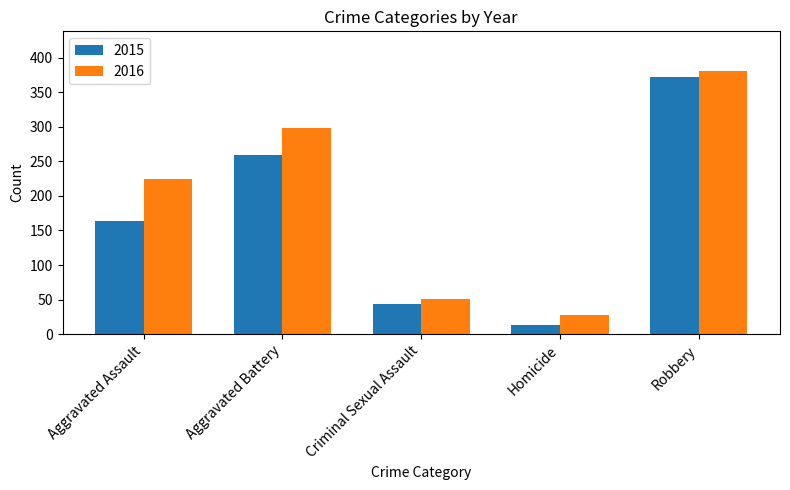

At Homicide, list the series in order from smallest to largest.

2015, 2016